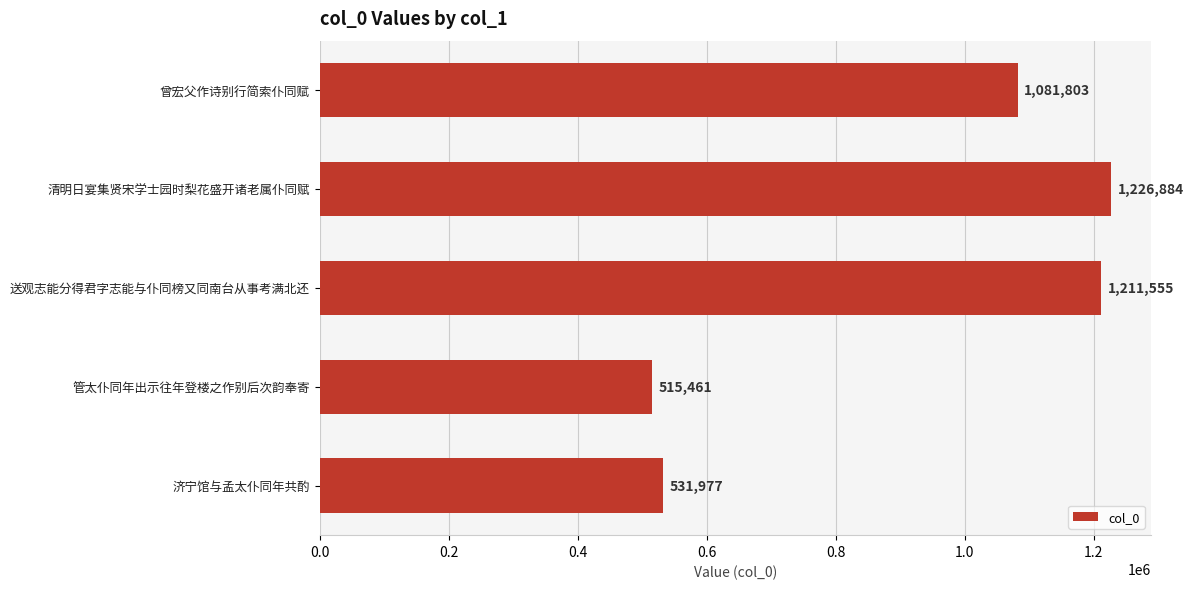

What is the change in value from 清明日宴集贤宋学士园时梨花盛开诸老属仆同赋 to 济宁馆与孟太仆同年共酌?

-694907